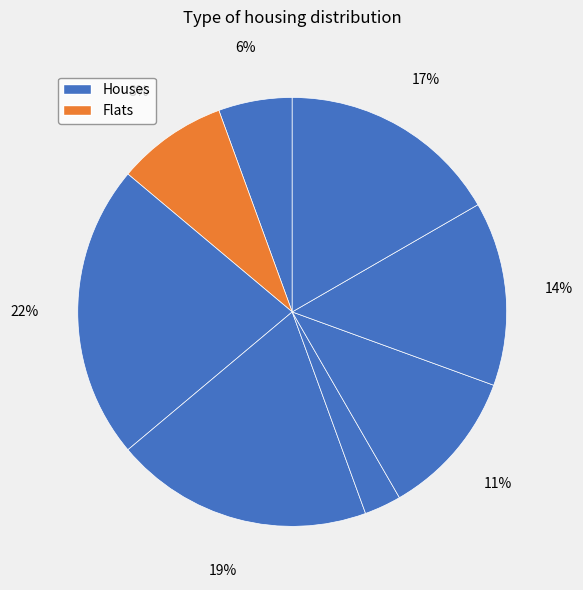

To the nearest percent, what is the difference between the largest and smallest slice percentages?

19%